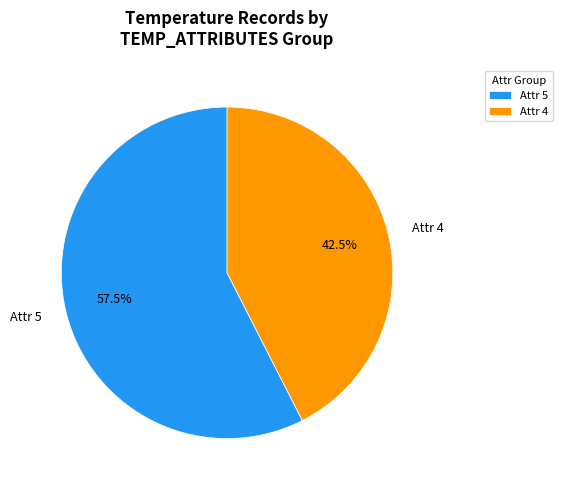

What is the ratio of the value at Attr 5 to the value at Attr 4?

1.4